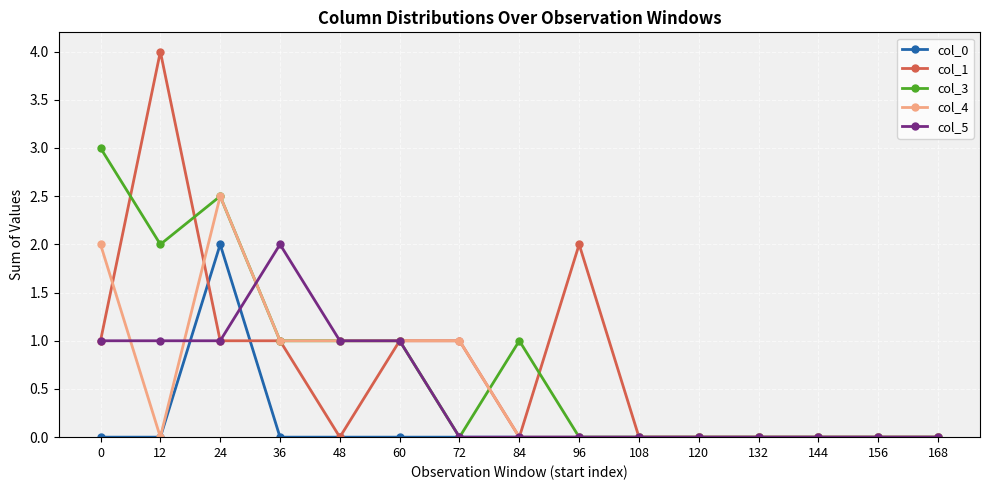

Is it true that col_0 equals 1.3 at 72?

False